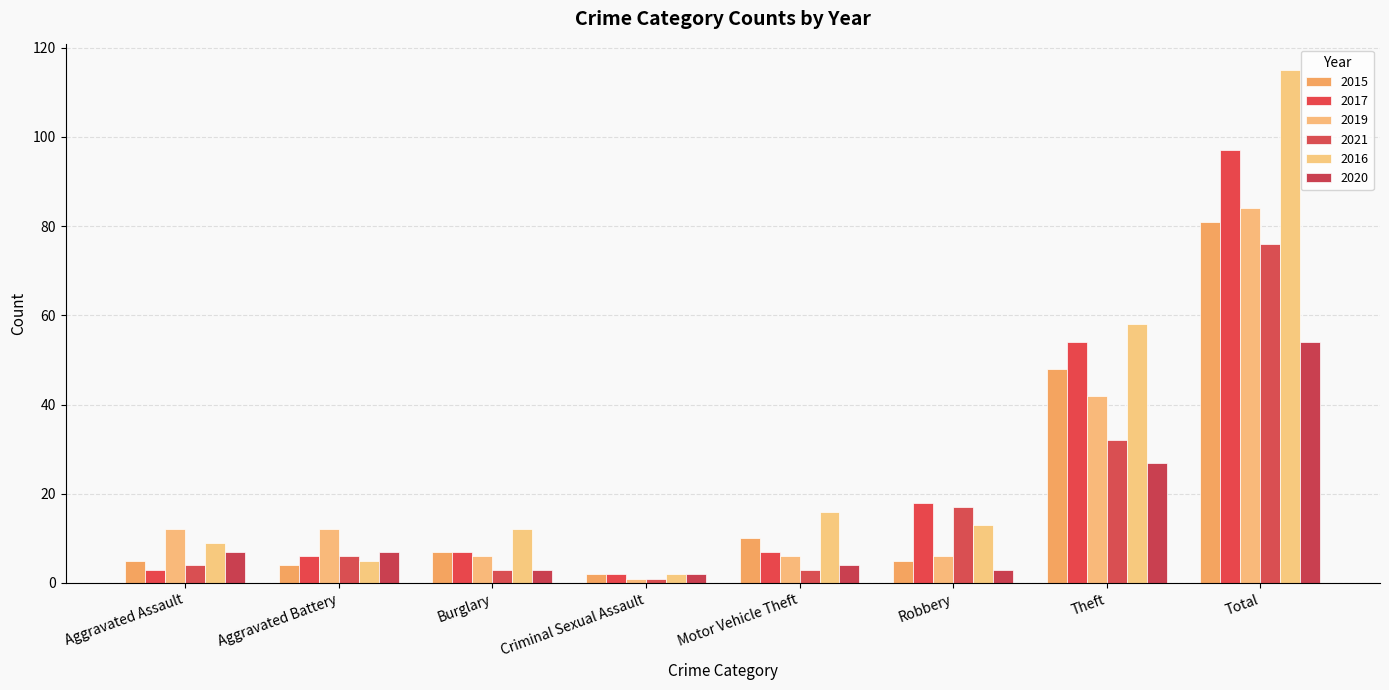

What is the maximum value shown in the chart?

115